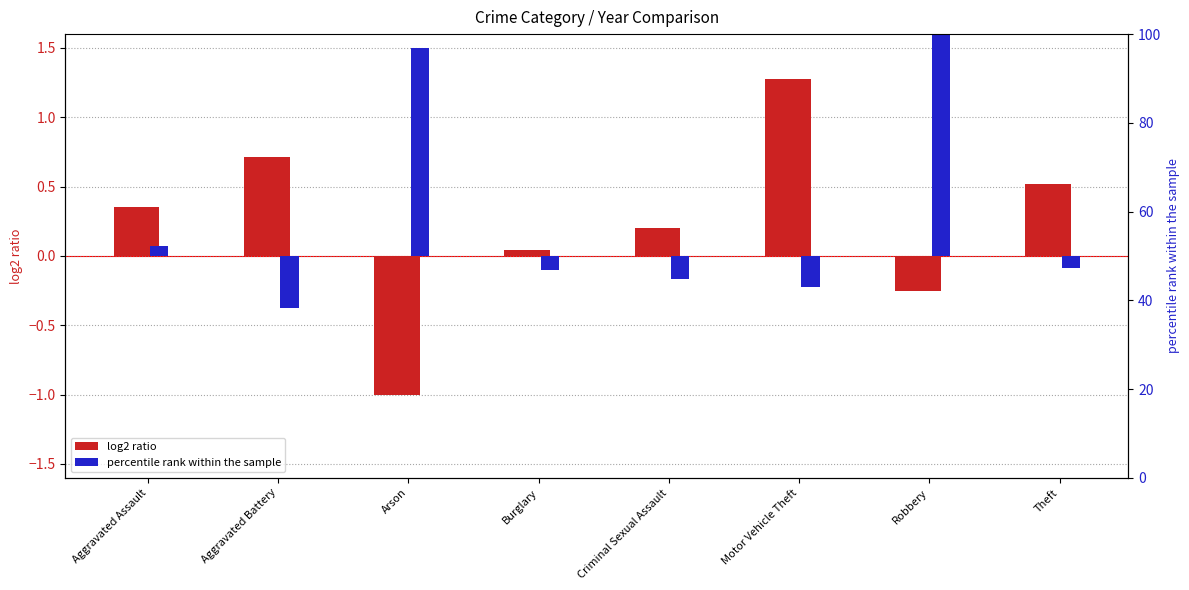

At Arson, list the series in order from largest to smallest.

percentile rank within the sample, log2 ratio